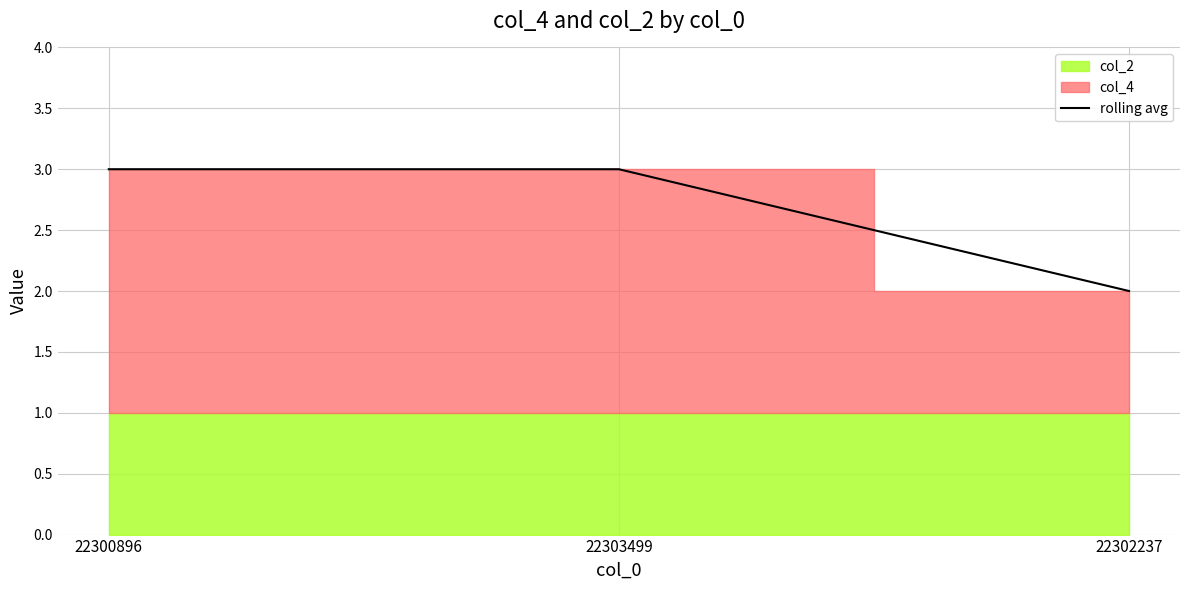

What is the value of the 3rd point from the left?

2